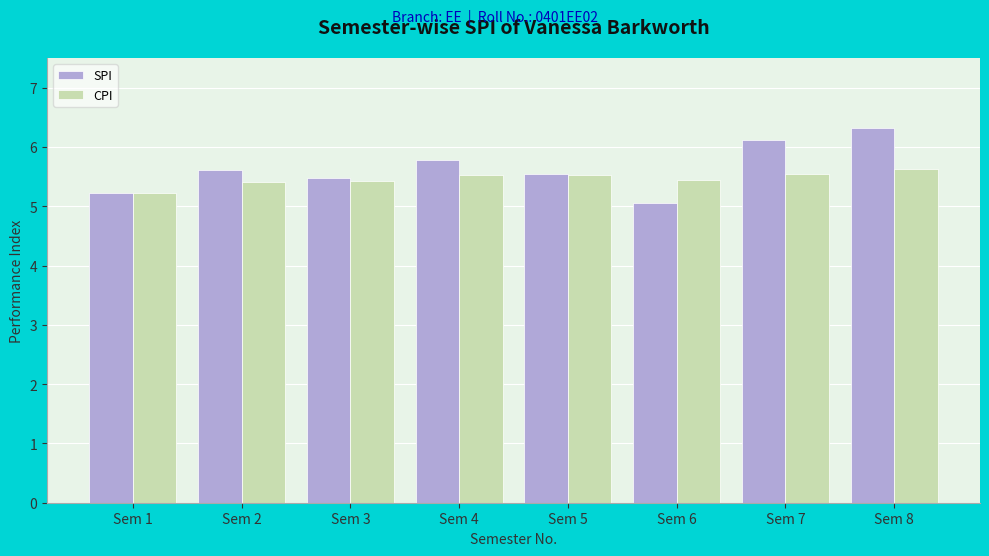

At which label does CPI reach its minimum?

Sem 1